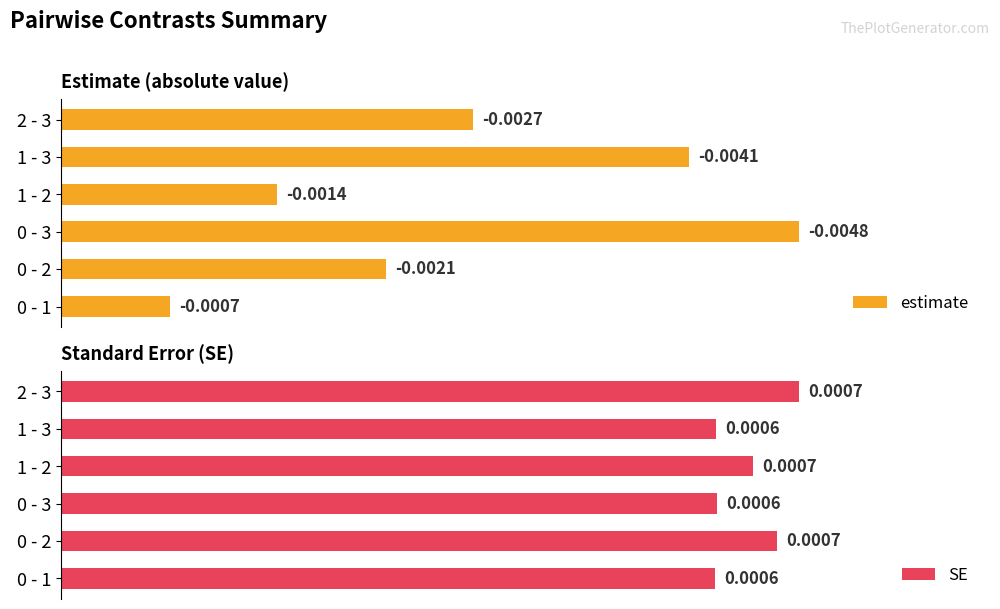

Which series has the widest spread of values?

estimate